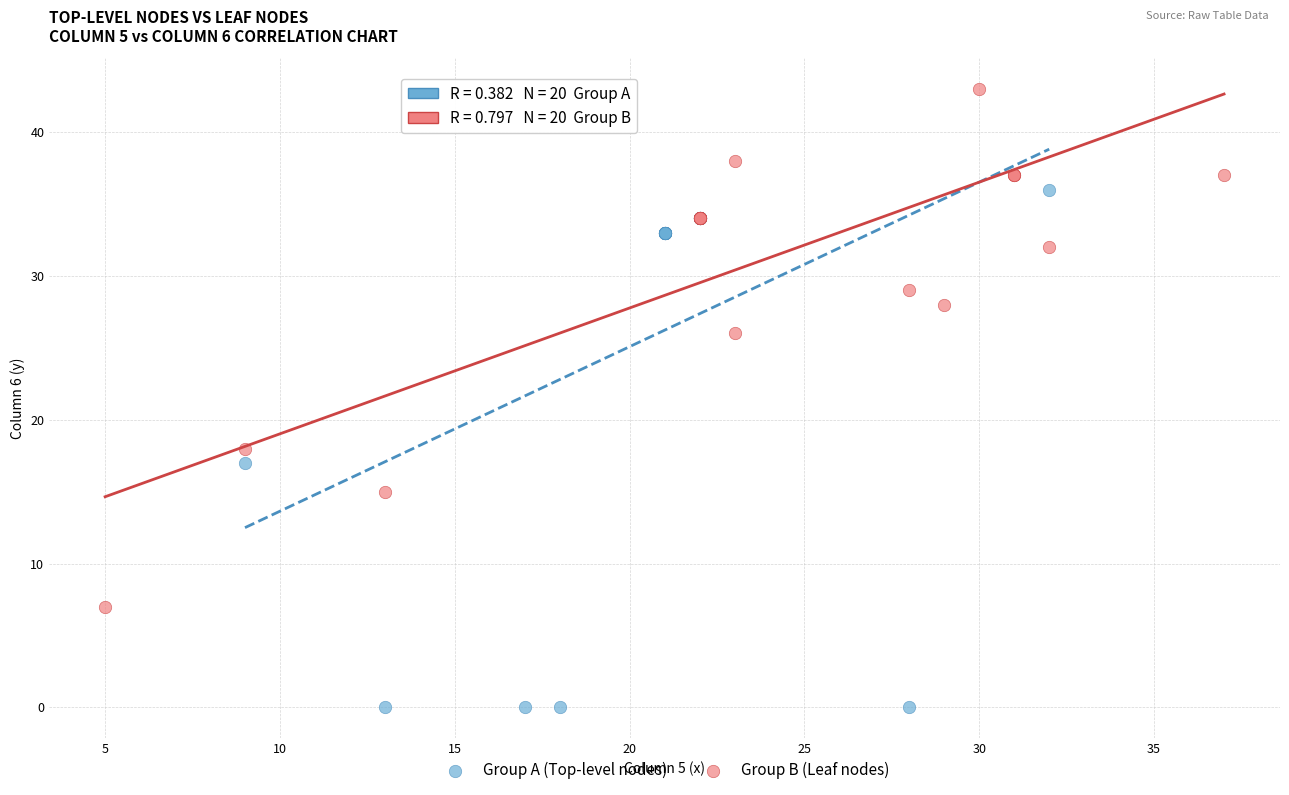

Which series reaches the maximum Y coordinate?

Group B (Leaf nodes)